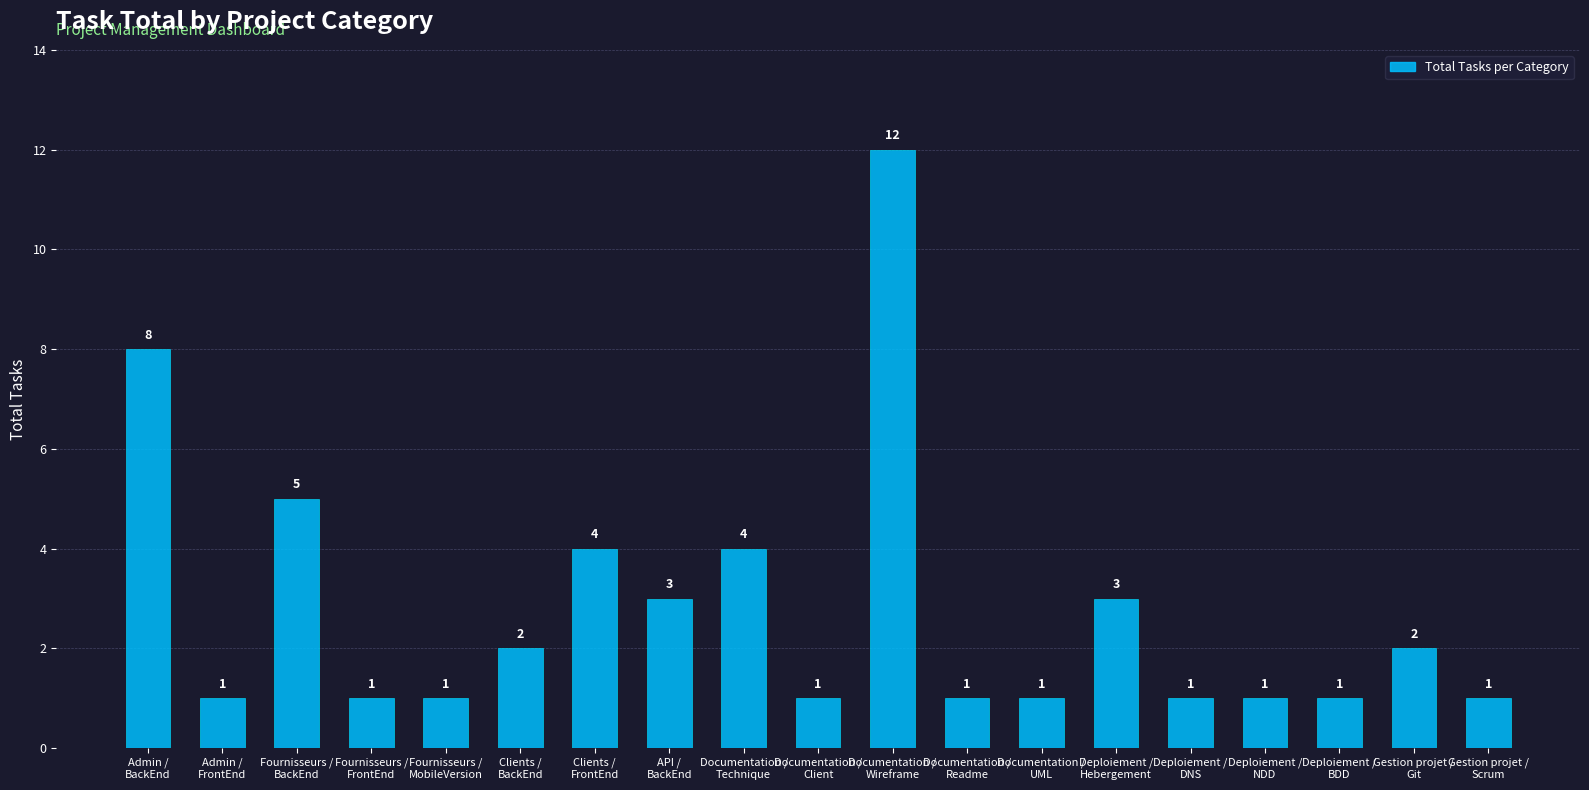

Count the number of values greater than 1.

9